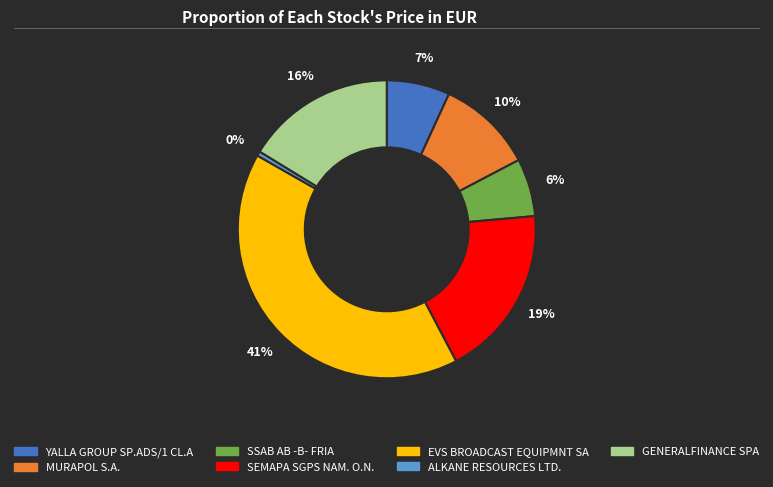

What is the smallest slice in the pie chart?

ALKANE RESOURCES LTD.